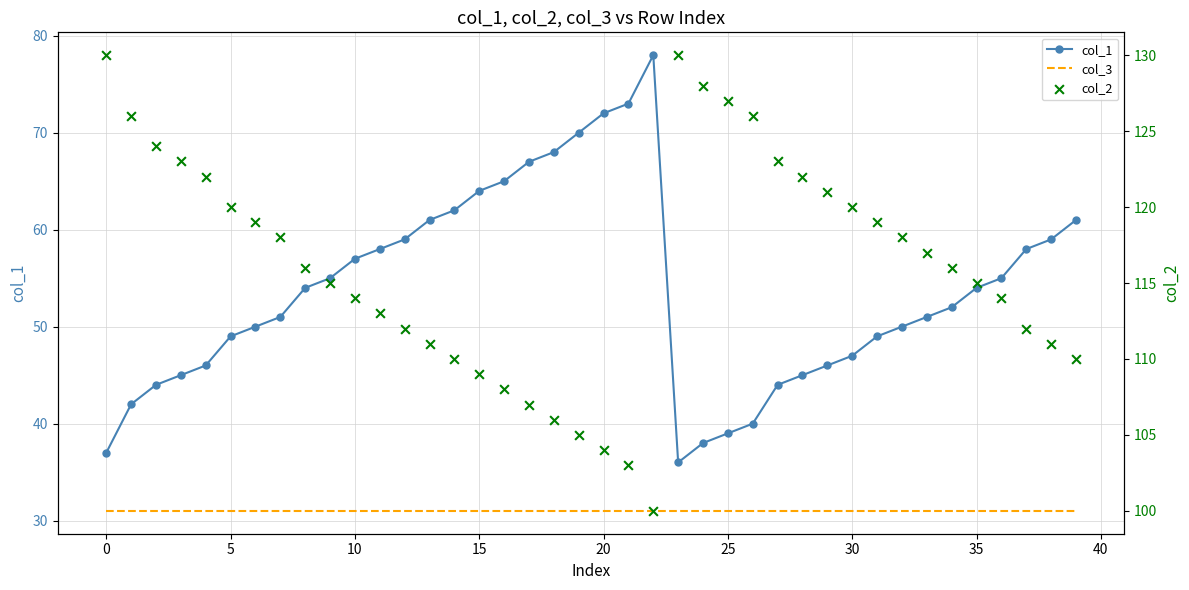

Which series has the largest total across all categories?

col_2